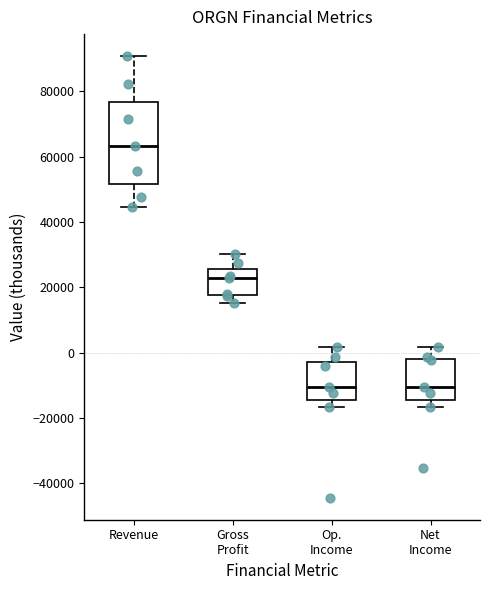

Reading left to right, transcribe this box plot: for each box, give where its median line is, the range the box spans, and where its two whiskers end, as read against the y-axis. The values are not printed on the chart, so give them approximately, as read against the axis.

Revenue: median 64000, box 52000 to 76000, whiskers 44000 to 90000
Gross Profit: median 22000, box 18000 to 26000, whiskers 16000 to 30000
Op. Income: median -10000, box -14000 to -2000, whiskers -16000 to 2000
Net Income: median -10000, box -14000 to -2000, whiskers -16000 to 2000